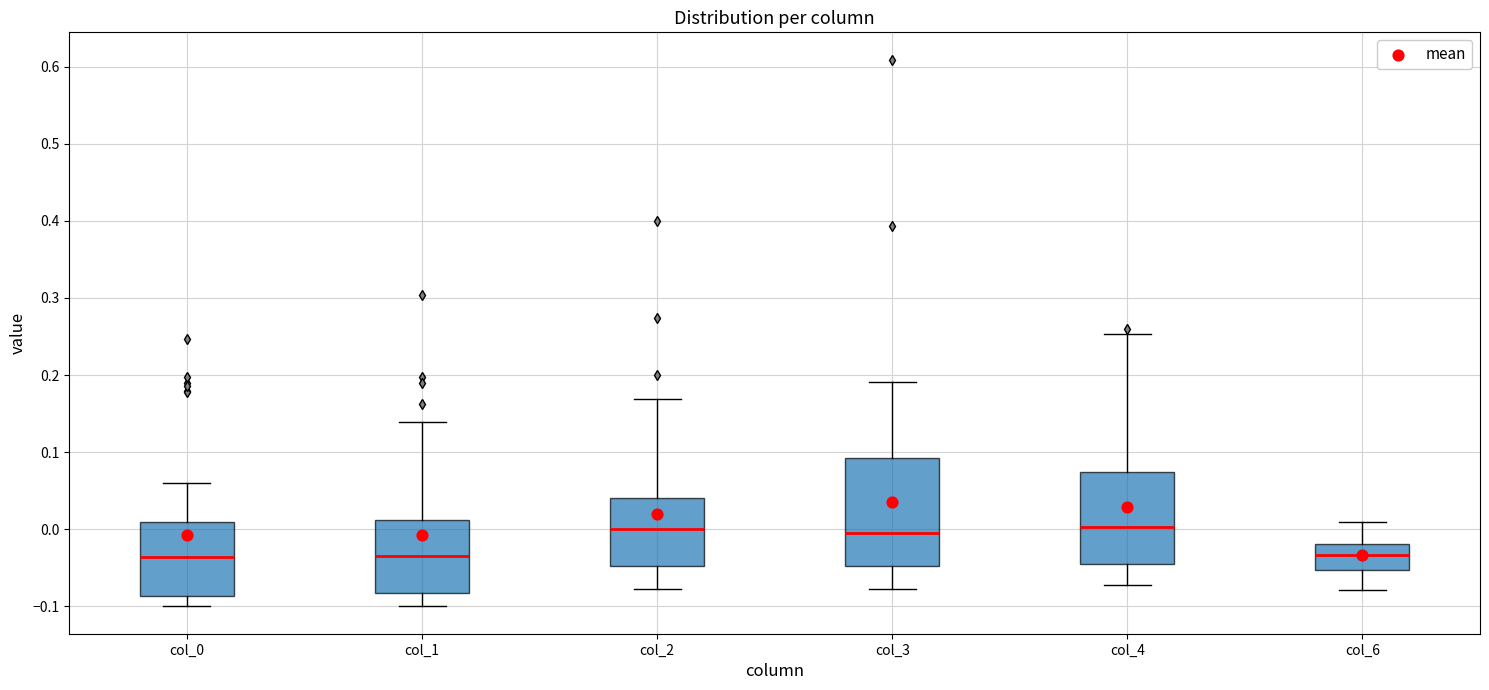

Where is the lower edge of the box for col_6 on the y-axis? The values are not printed on the chart, so give them approximately, as read against the axis.

-0.05